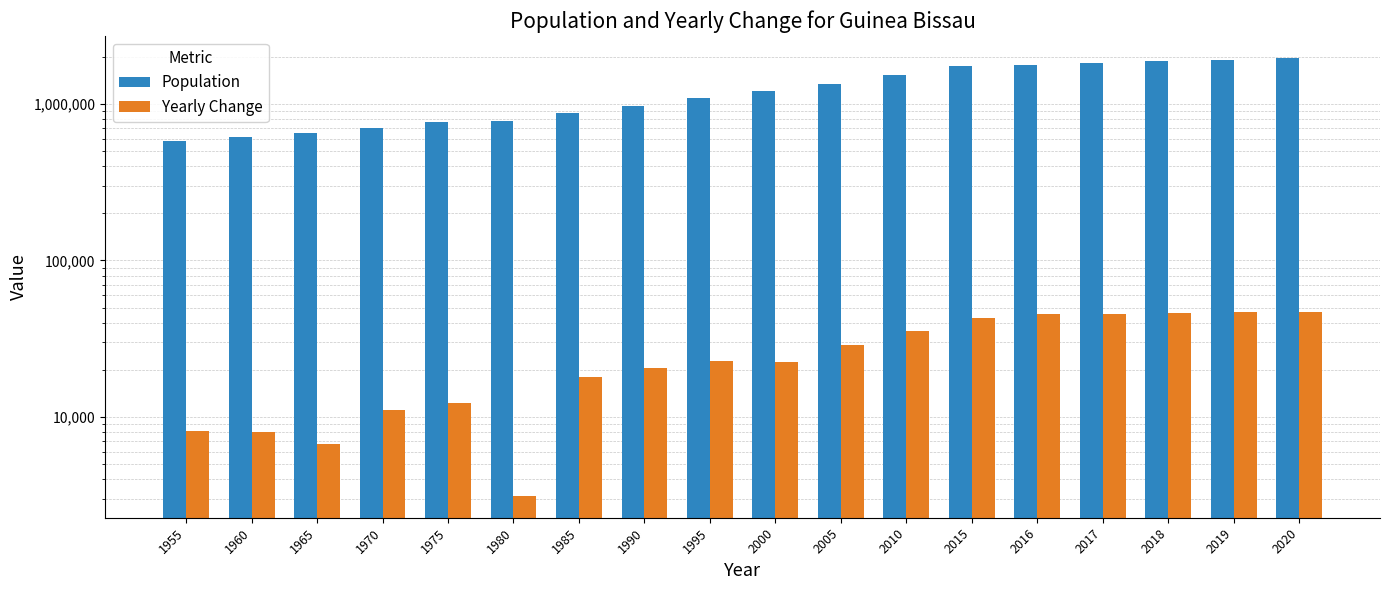

What is the difference between the highest and lowest values at 1965?

643059